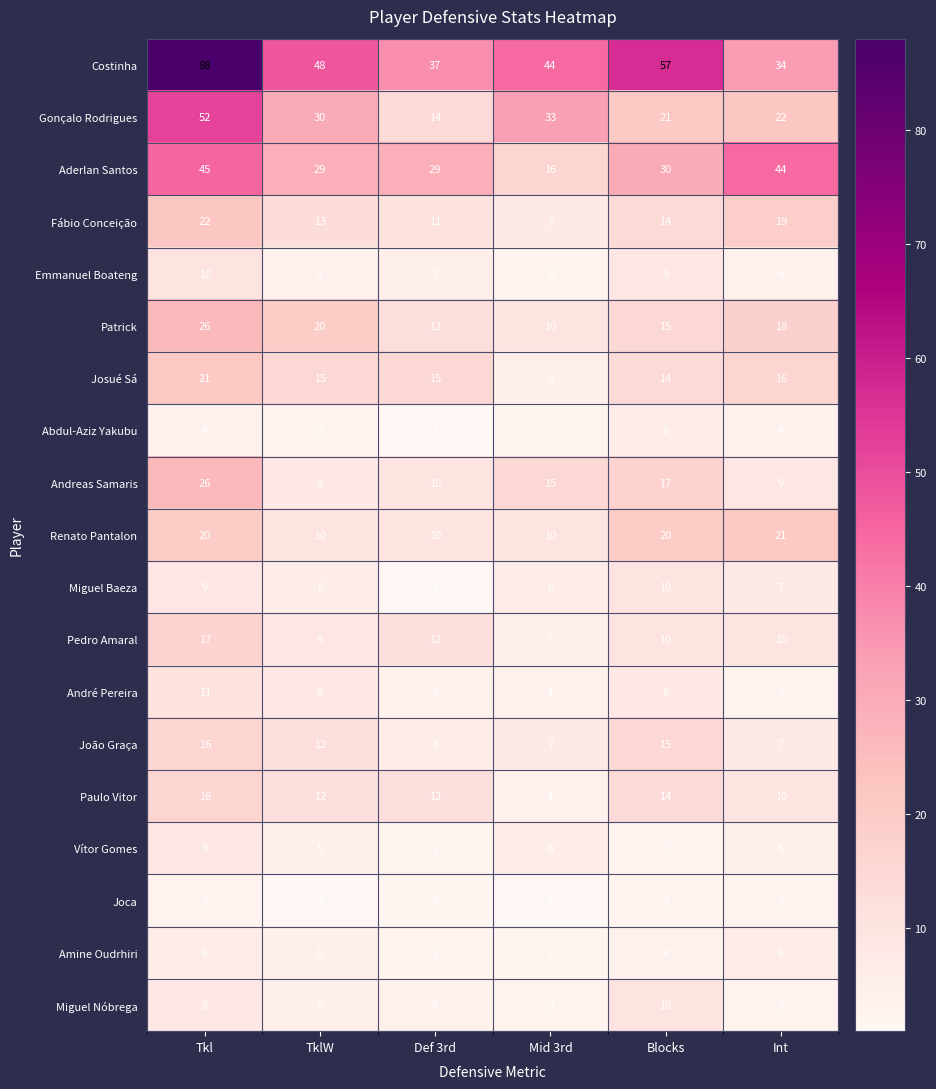

What is the spread (max minus min) of values at Def 3rd?

36